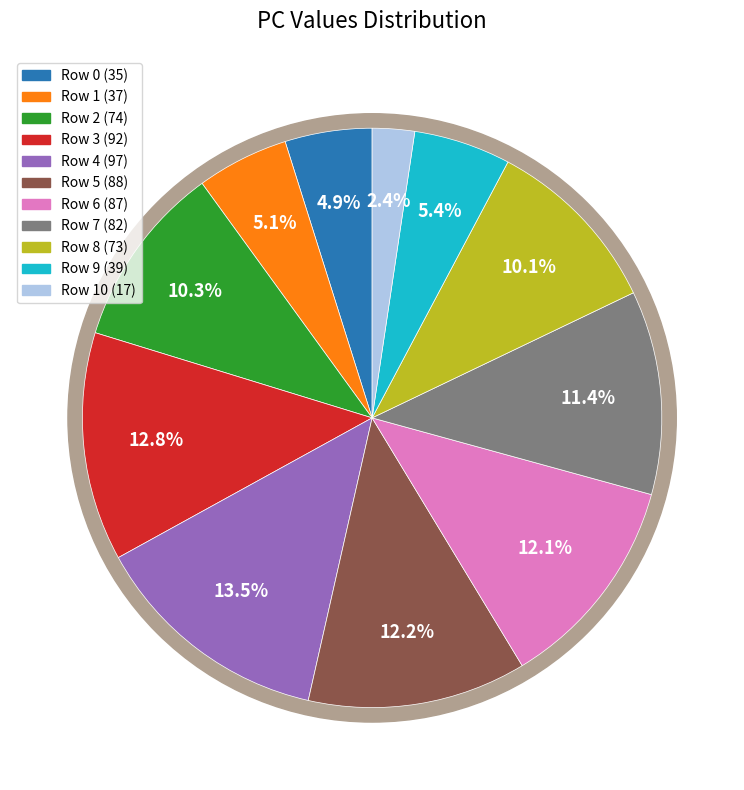

Is it true that 5 is 3% of the pie?

False